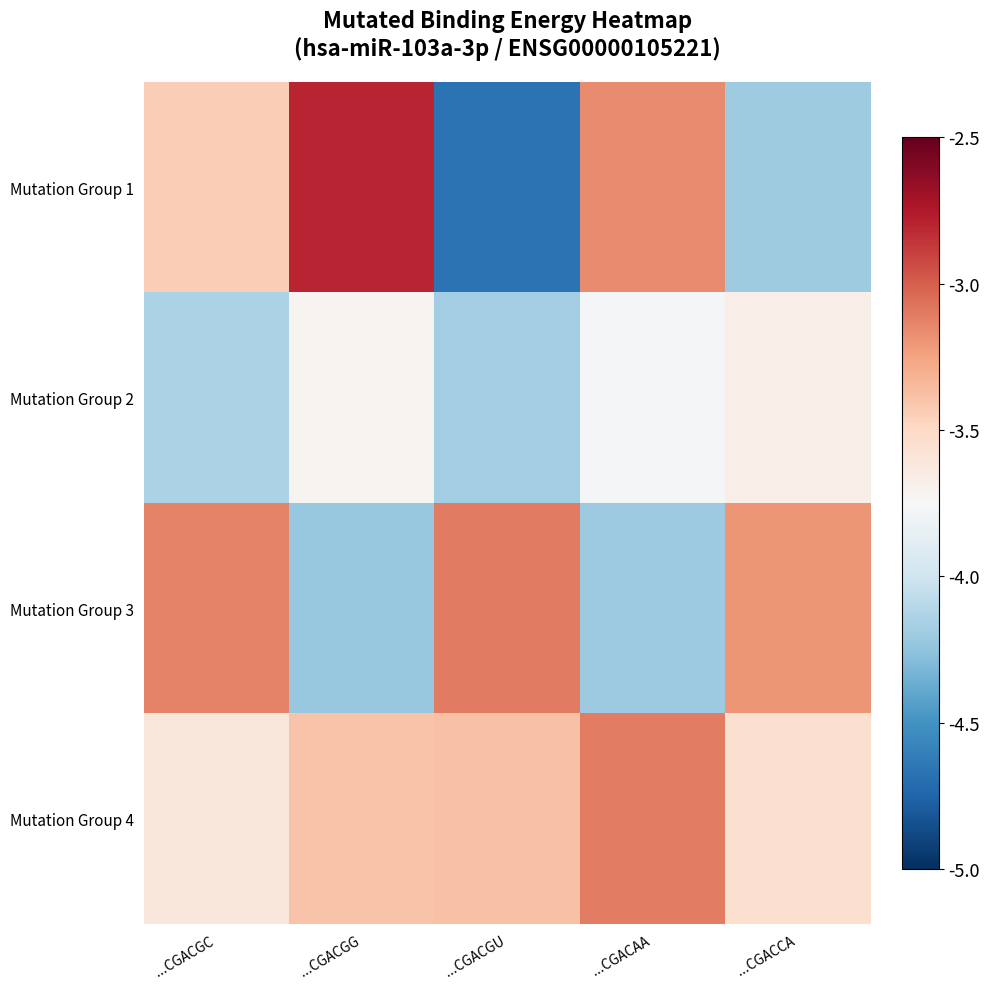

Which has a higher value, ...CGACCA or ...CGACAA?

...CGACAA